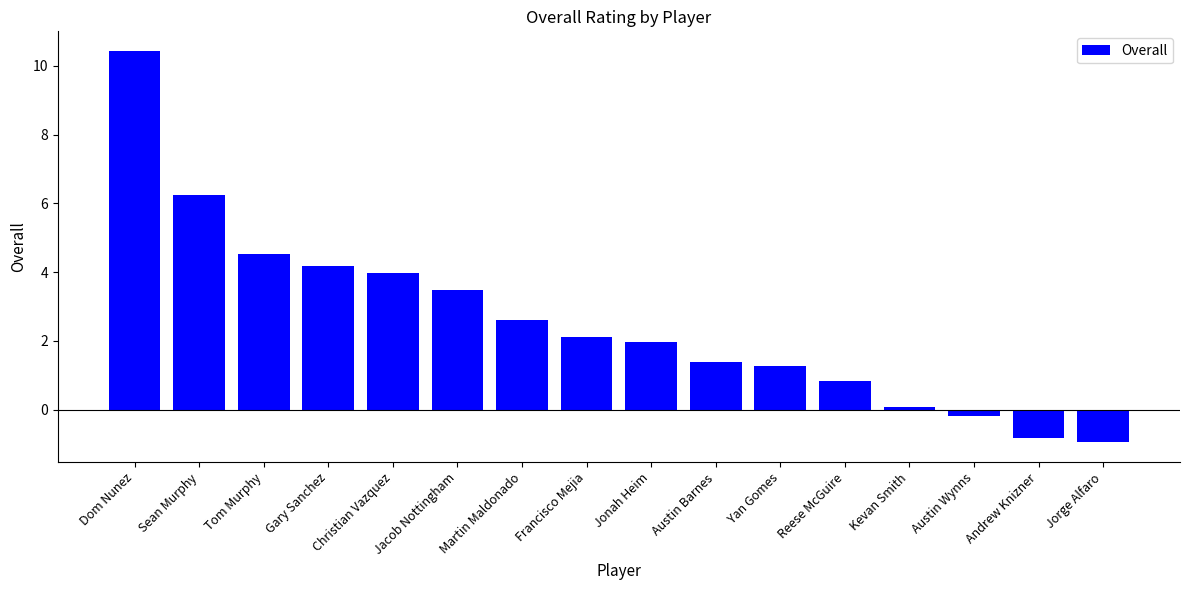

How many values are above zero?

13